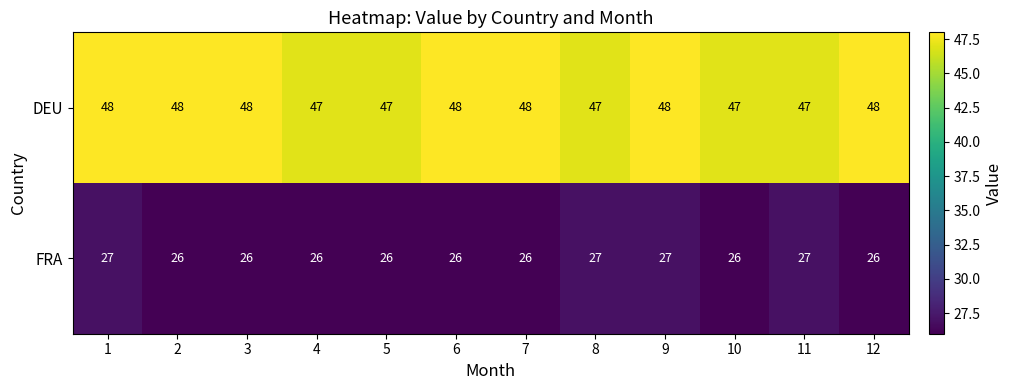

Reading left to right, what are all the values shown in this chart?

DEU: 48	48	48	47	47	48	48	47	48	47	47	48
FRA: 27	26	26	26	26	26	26	27	27	26	27	26